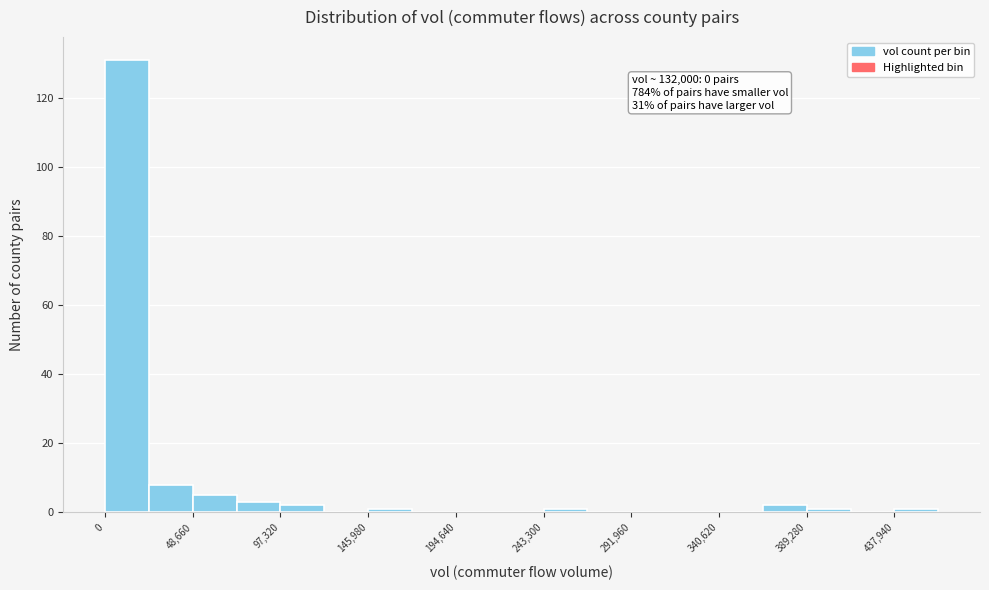

Over which range of the x-axis is the bar tallest?

0 to 25000